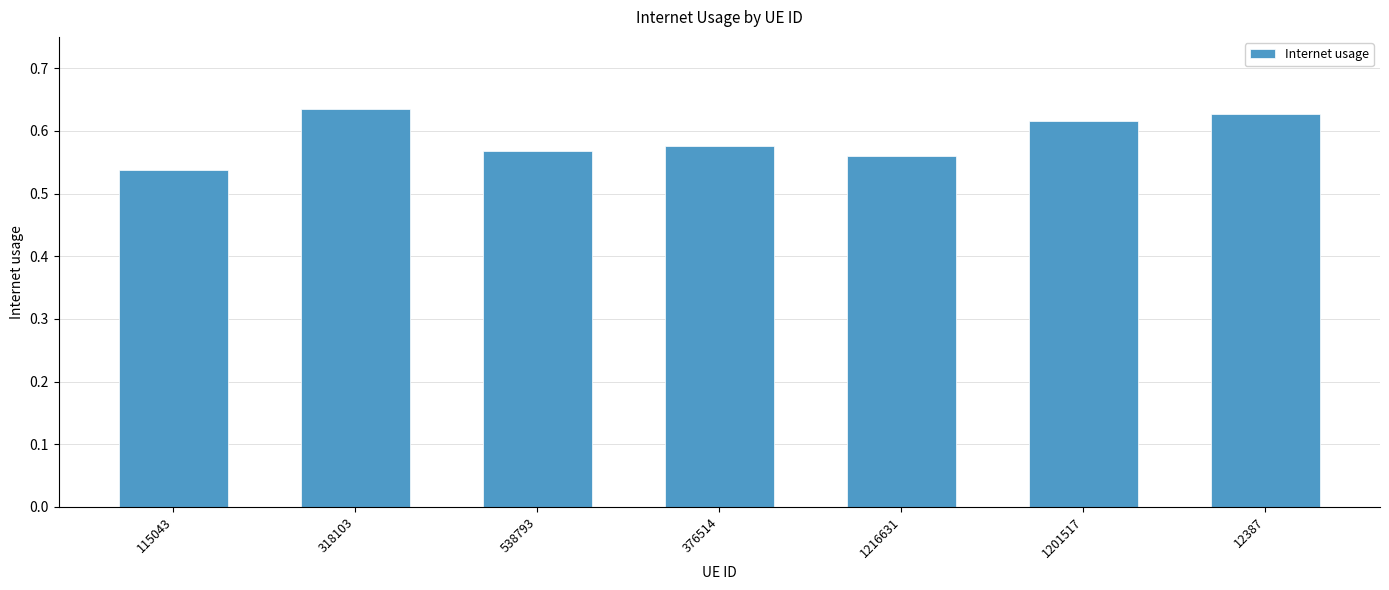

What is the change in value from 376514 to 12387?

+0.1